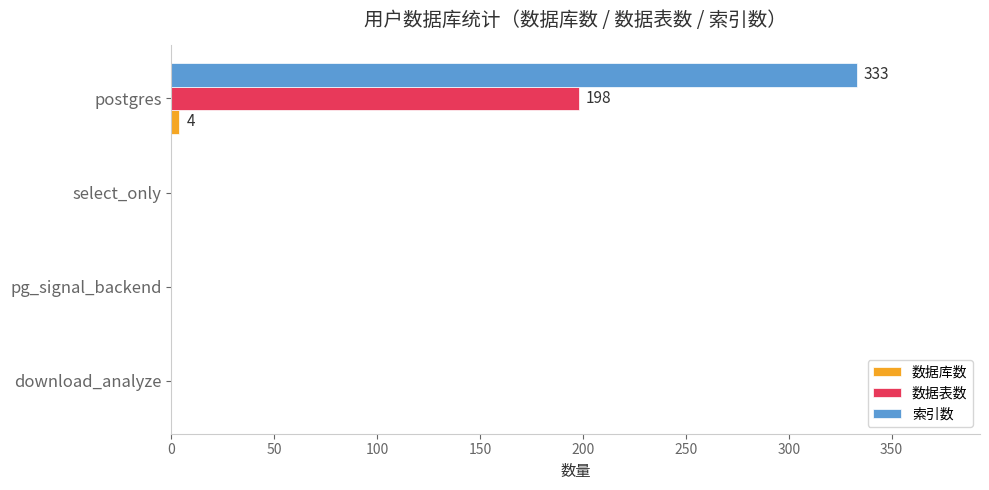

At which category is the sum across all series the highest?

postgres